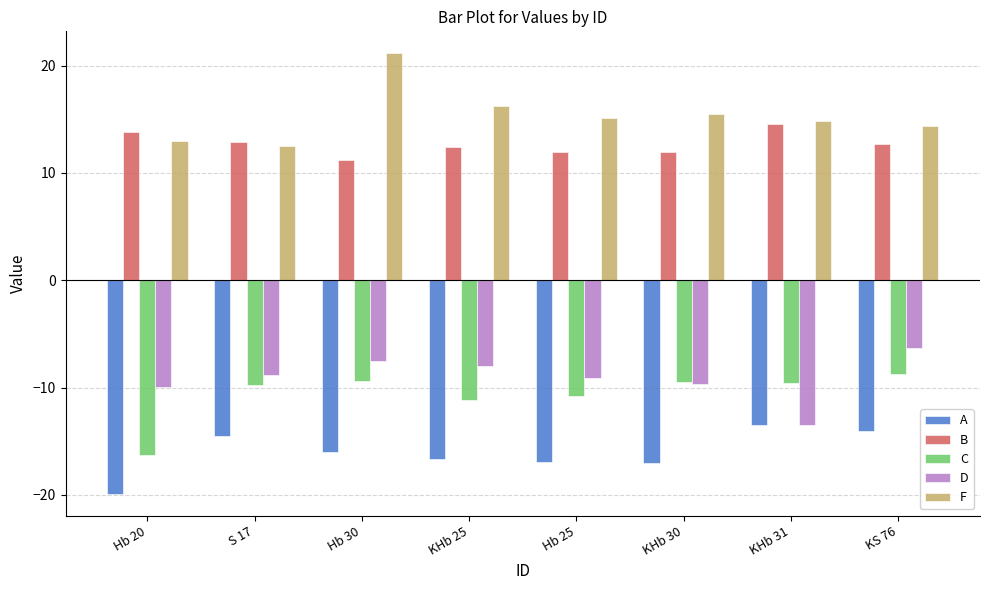

True or false: C has a value of -13.4 at Hb 30.

False